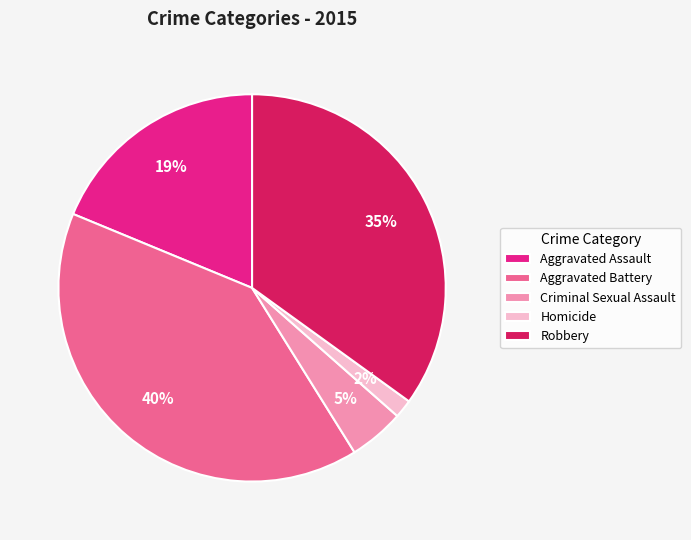

Does any single category account for the majority?

No